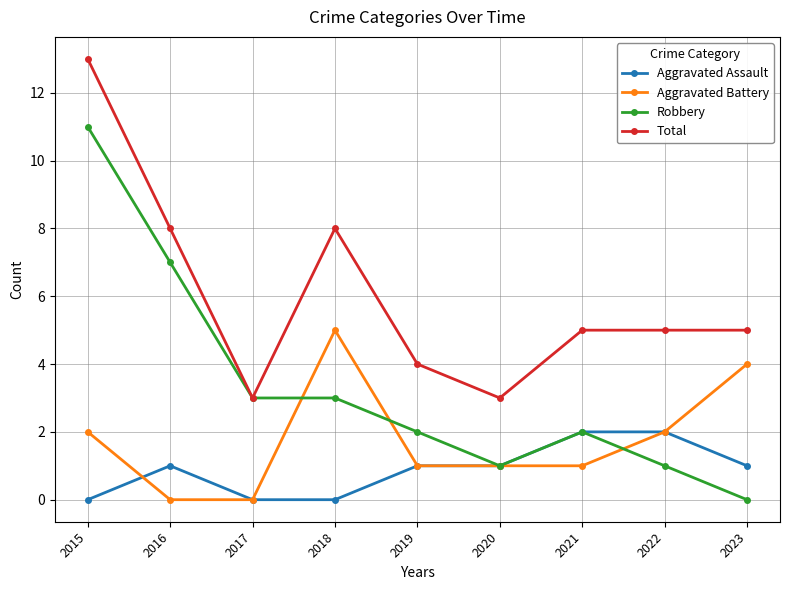

Which label corresponds to the largest value in the chart?

2015